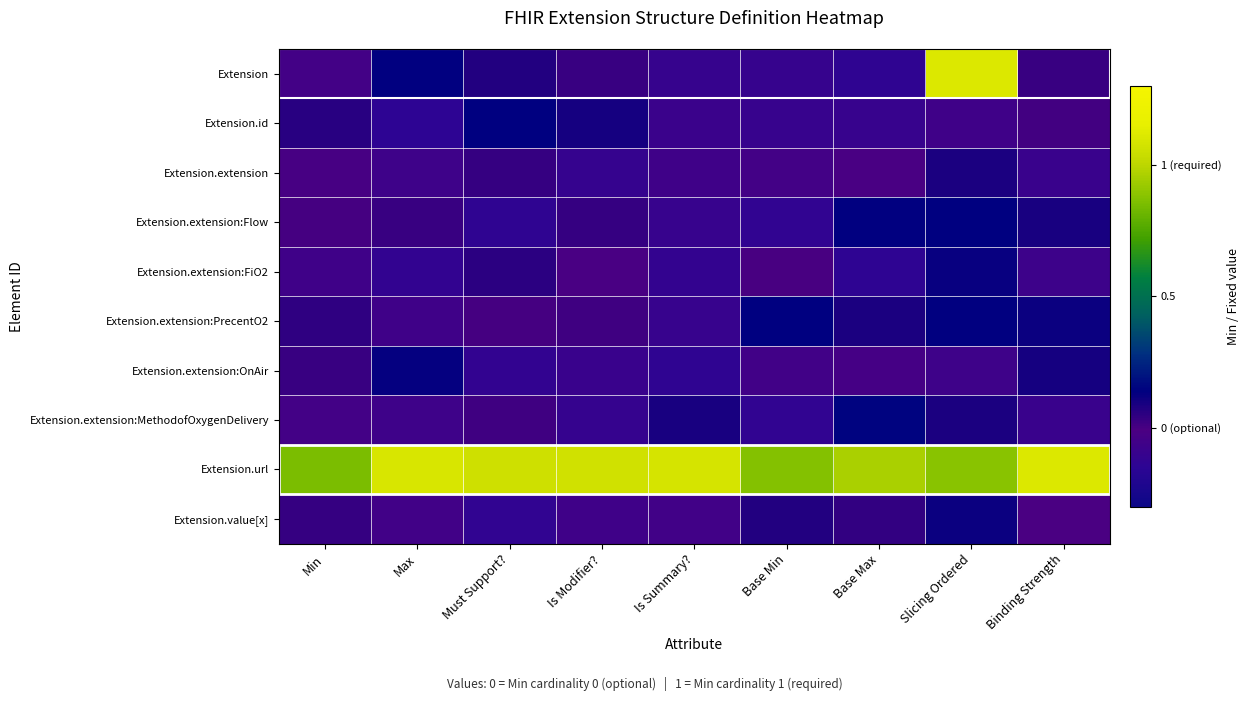

Rank the series by their maximum value, from highest to lowest.

Extension, Extension.url, Extension.extension:MethodofOxygenDelivery, Extension.id, Extension.extension:PrecentO2, Extension.extension:Flow, Extension.extension:OnAir, Extension.extension:FiO2, Extension.value[x], Extension.extension